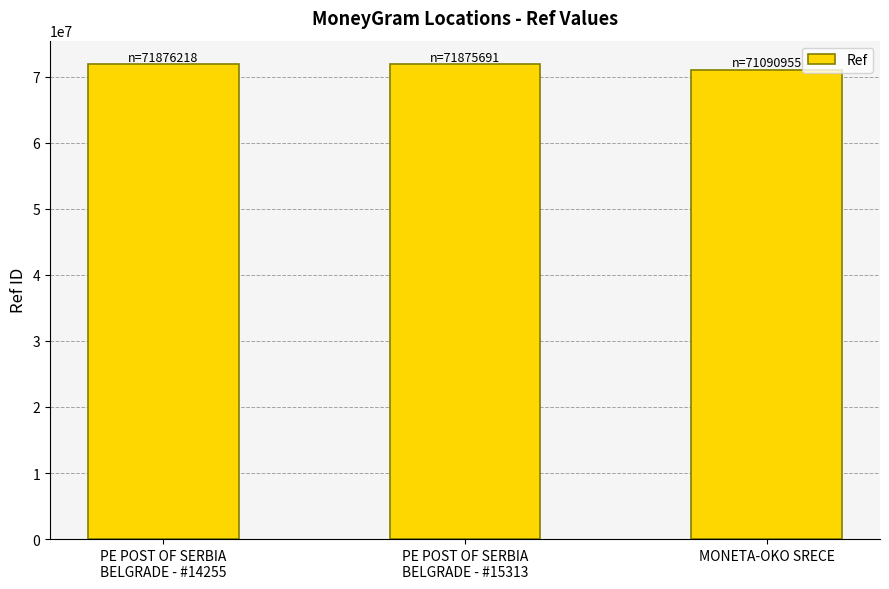

At which label is the value closest to 71483586?

PE POST OF SERBIA
BELGRADE - #15313